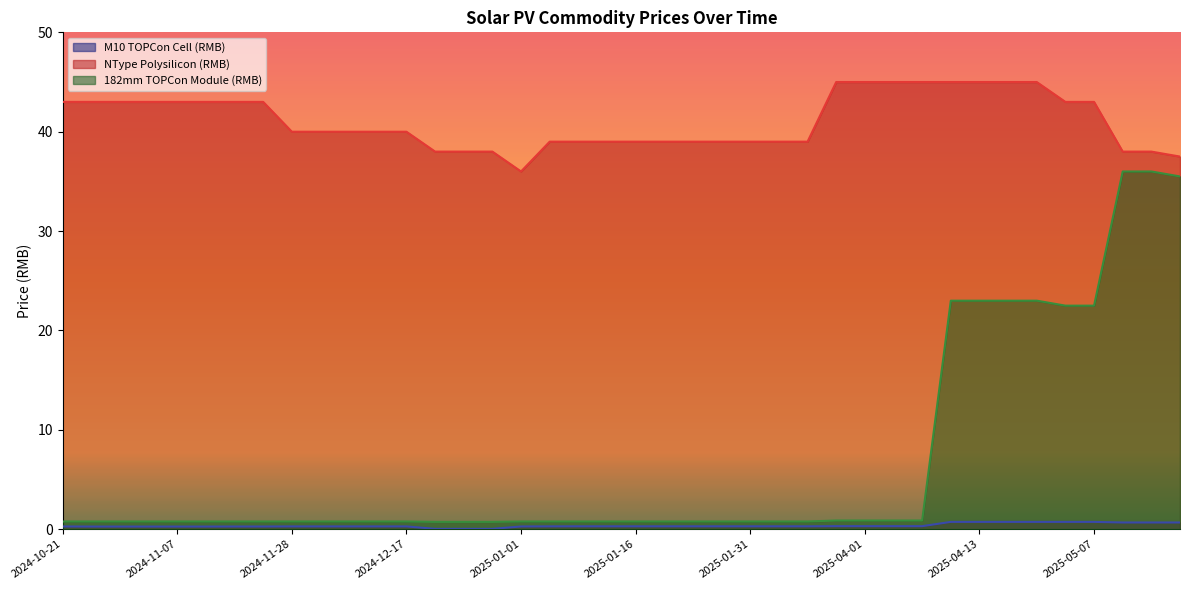

The NType Polysilicon (RMB) series shows 14.2 at 2025-01-04. True or false?

False